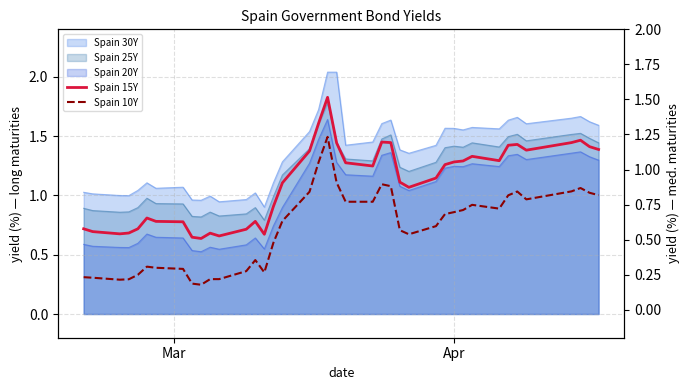

True or false: Spain 15Y has a value of 0.9 at 11.

False